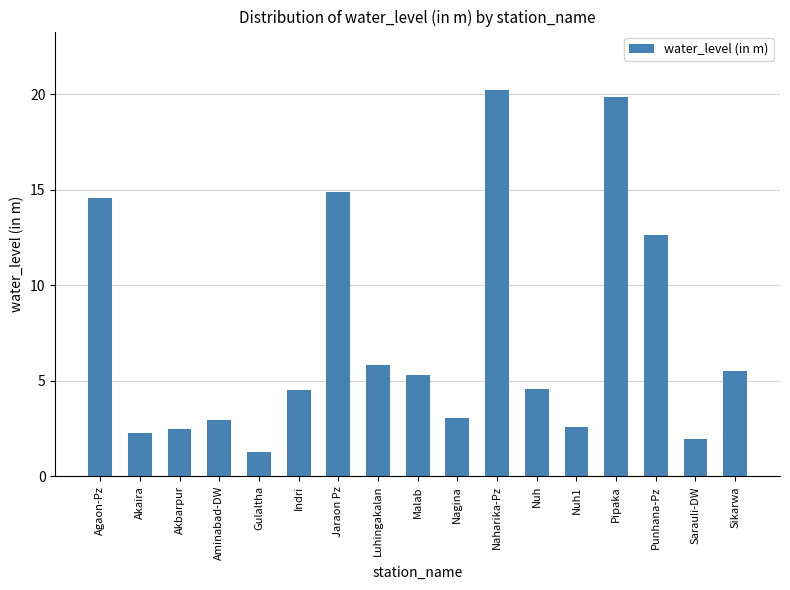

What is the sum of the values at Indri and Malab?

9.8